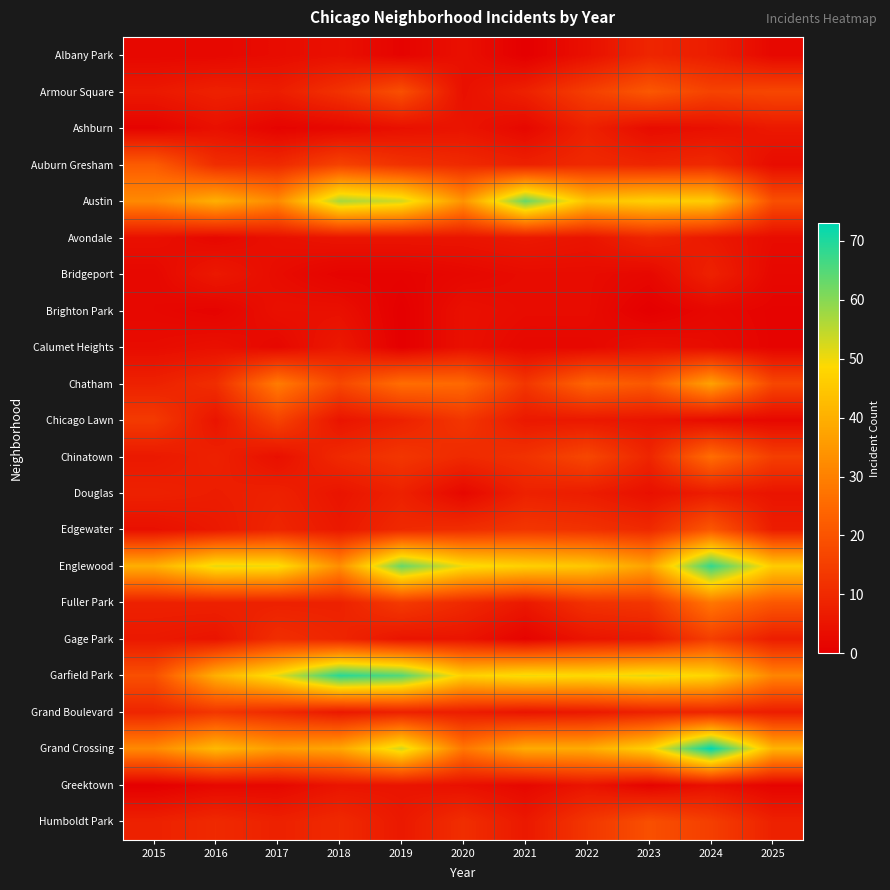

Rank the series at 2016 from highest to lowest value.

Englewood, Grand Crossing, Austin, Garfield Park, Grand Boulevard, Auburn Gresham, Chatham, Humboldt Park, Armour Square, Chinatown, Fuller Park, Douglas, Bridgeport, Edgewater, Chicago Lawn, Gage Park, Ashburn, Calumet Heights, Albany Park, Avondale, Greektown, Brighton Park